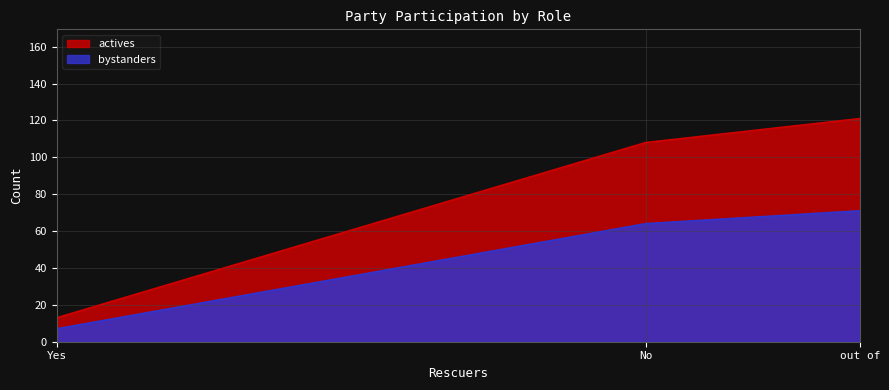

Reading left to right, transcribe all the data shown in this chart.

actives: Yes=13	No=108	out of=121
bystanders: Yes=7	No=64	out of=71